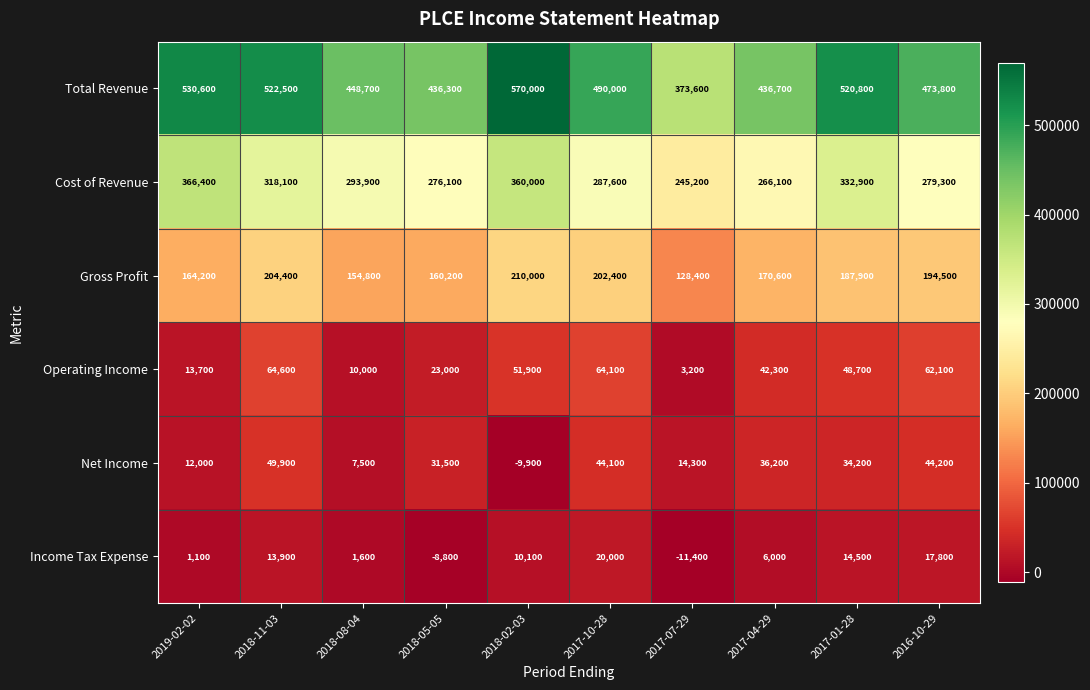

True or false: Total Revenue has a value of 254965 at 2017-04-29.

False